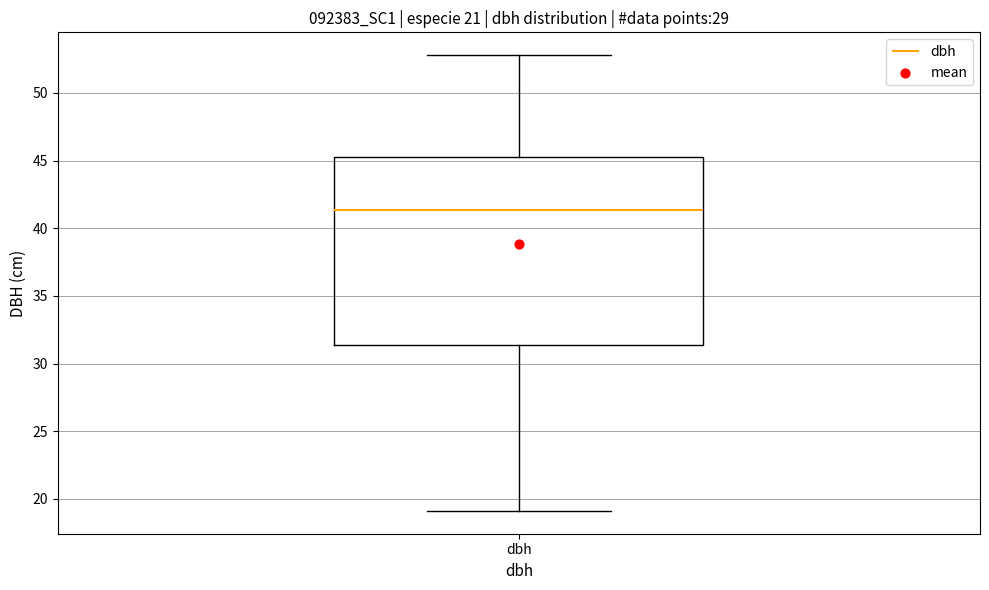

Where is the upper edge of the box for dbh on the y-axis? The values are not printed on the chart, so give them approximately, as read against the axis.

45.5